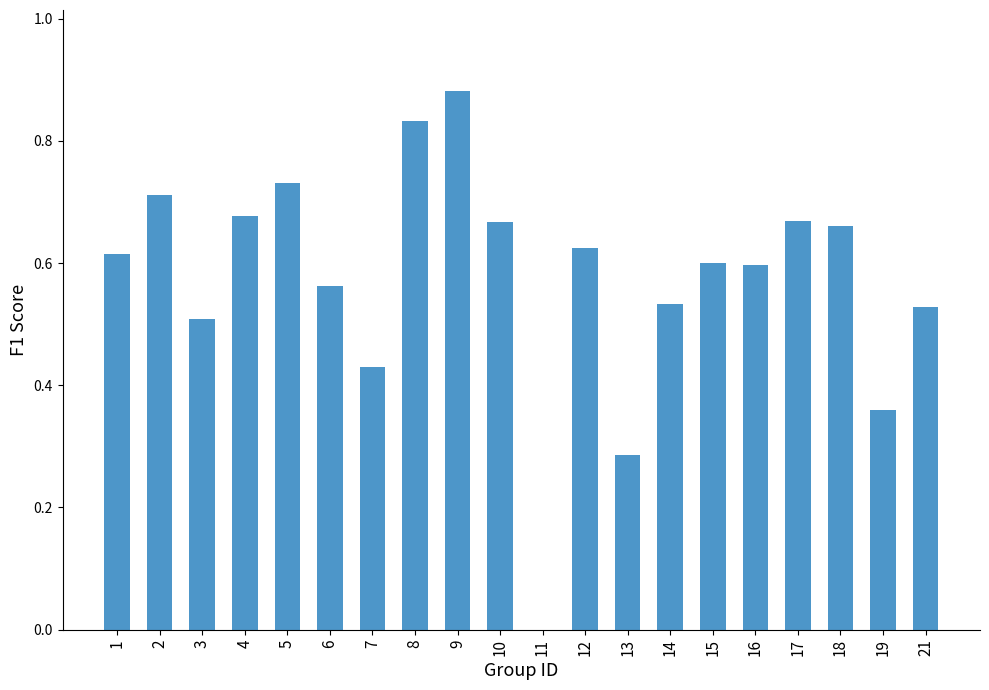

How many values are between 0 and 1?

20